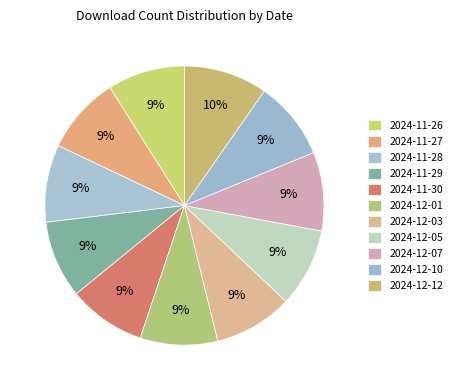

True or false: 2024-12-12 accounts for 10% of the total.

True